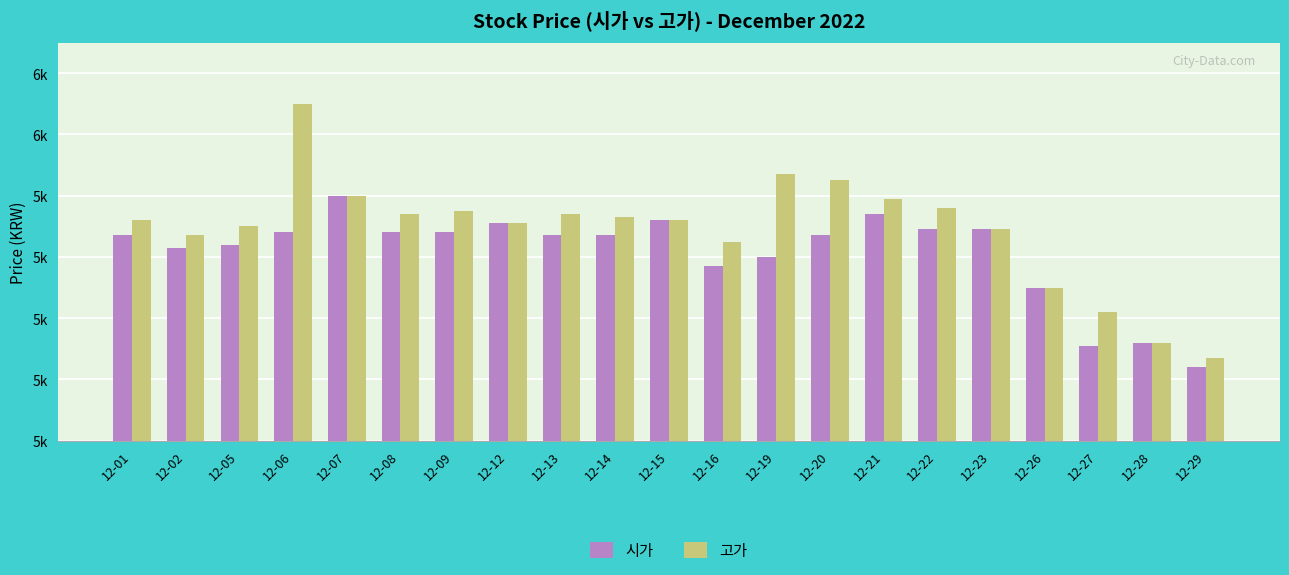

Are the bars horizontal?

No